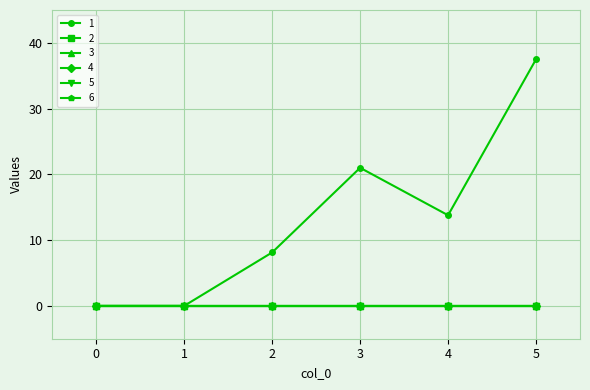

Reading right to left, transcribe all the data shown in this chart.

1: 5=37.5	4=13.8	3=21.0	2=8.1	1=0.0	0=0.0
2: 5=0.0	4=0.0	3=0.0	2=0.0	1=0.0	0=0.0
3: 5=0.0	4=0.0	3=0.0	2=0.0	1=0.0	0=0.0
4: 5=0.0	4=0.0	3=0.0	2=0.0	1=0.0	0=0.0
5: 5=0.0	4=0.0	3=0.0	2=0.0	1=0.0	0=0.0
6: 5=0.0	4=0.0	3=0.0	2=0.0	1=0.0	0=0.0